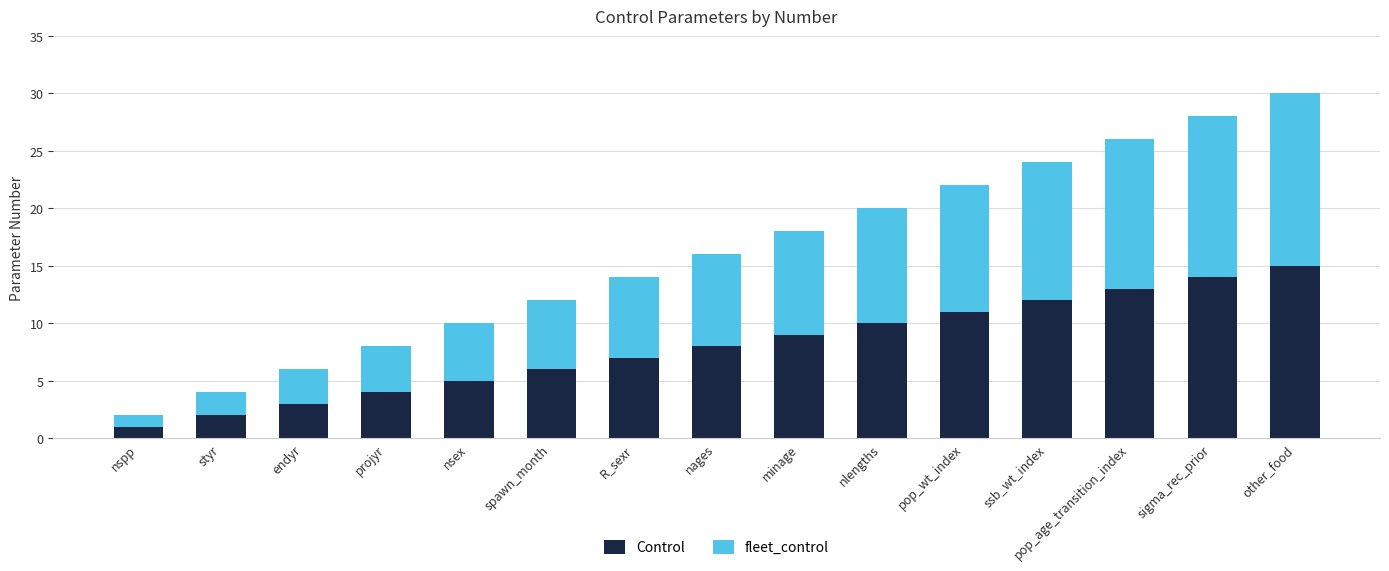

What is the sum of all Control values?

120